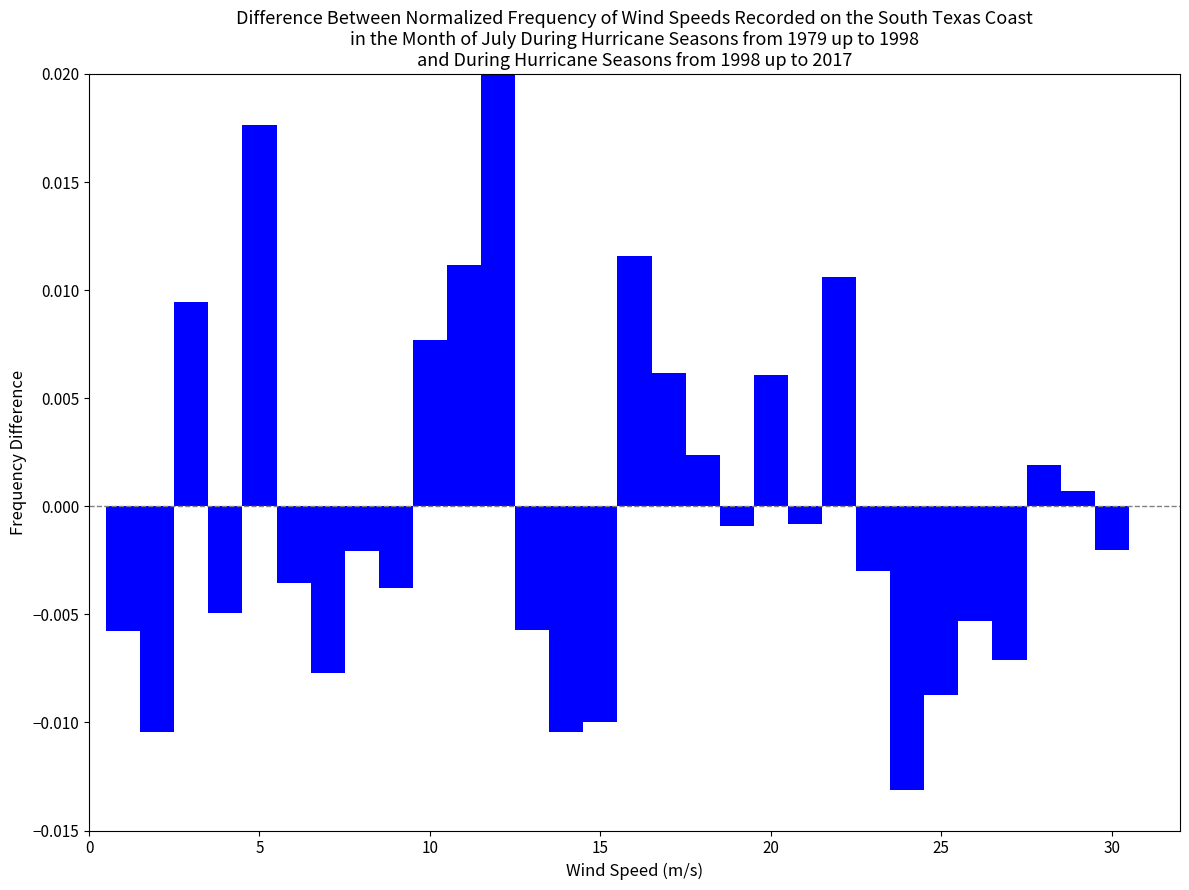

Read against the x-axis, roughly where is the centre of the tallest bar?

12.0